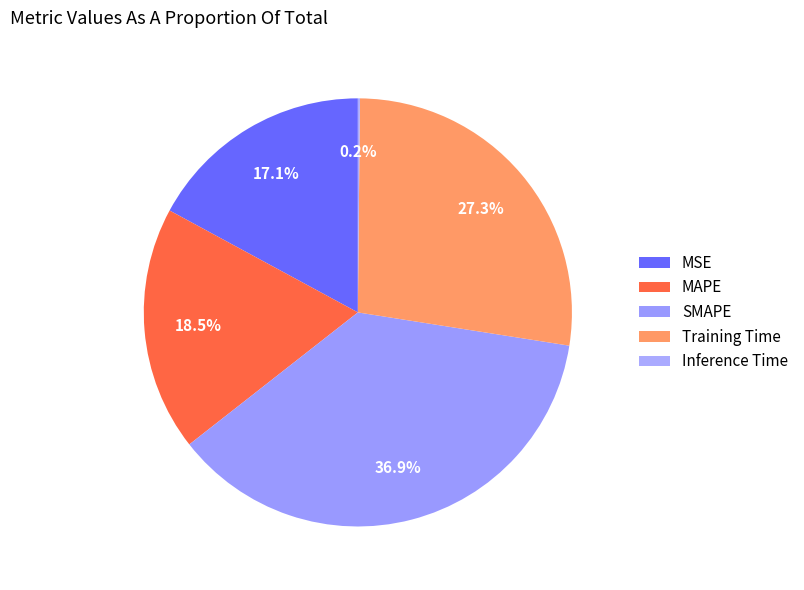

The MSE slice represents 17% of the pie. True or false?

True